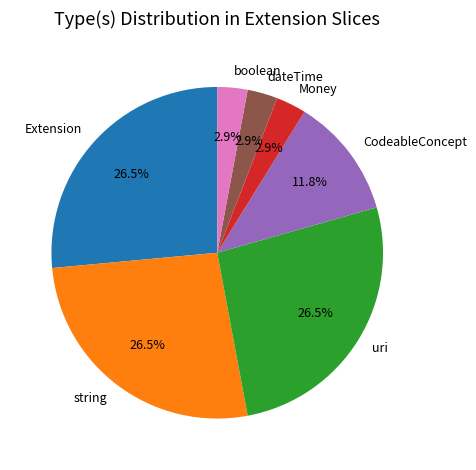

How much of the chart is everything except Money?

97.1%